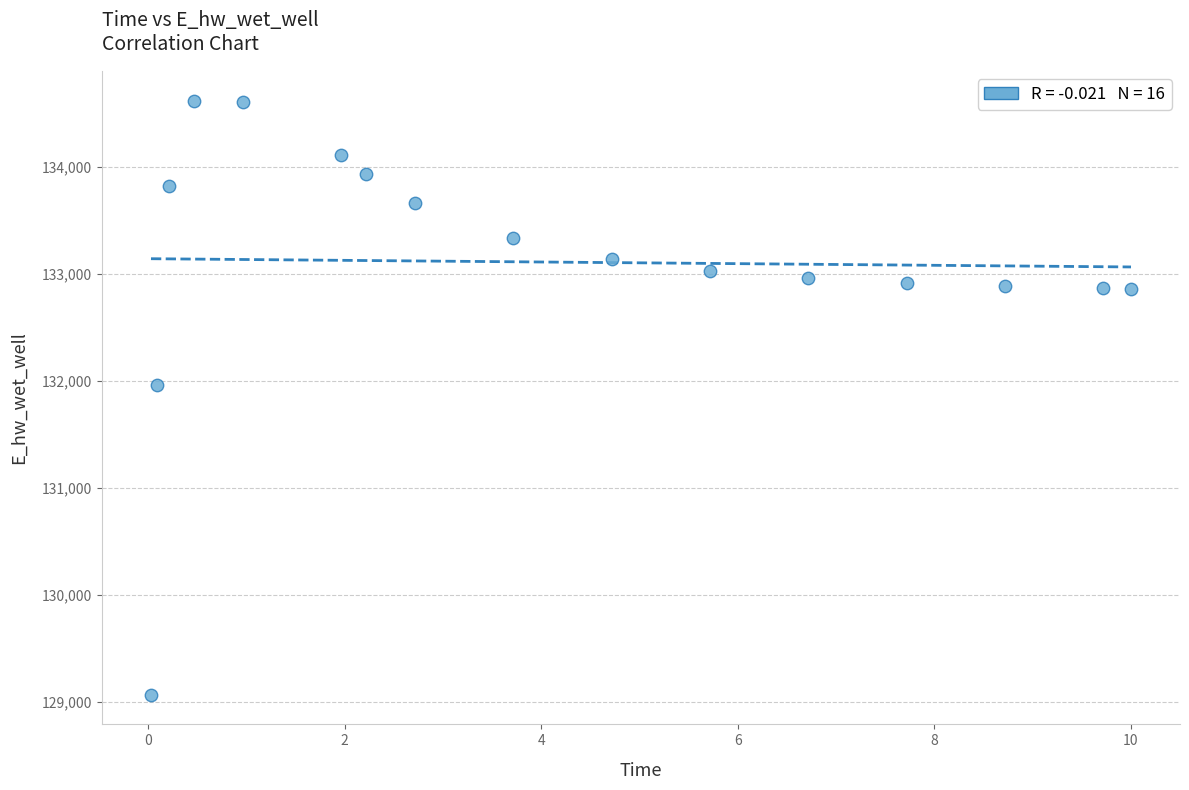

What is the range of X values (max minus min)?

10.0